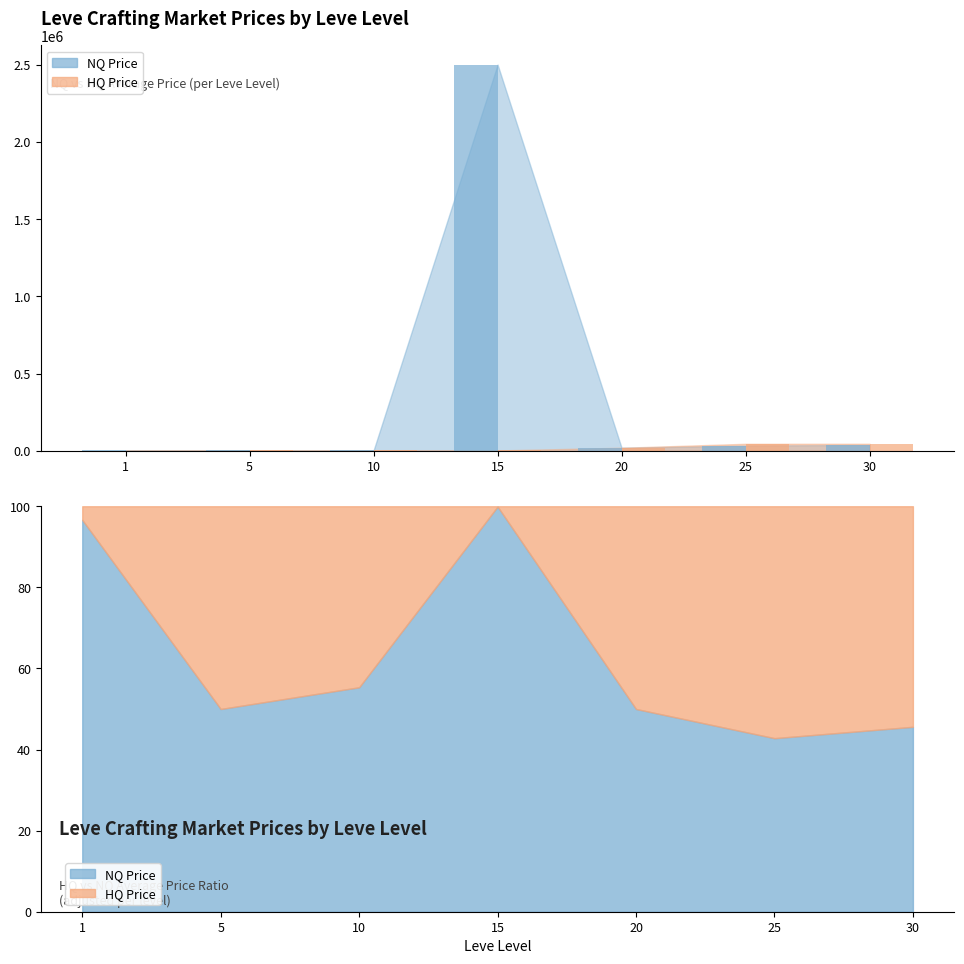

Which label corresponds to the smallest value in the chart?

1